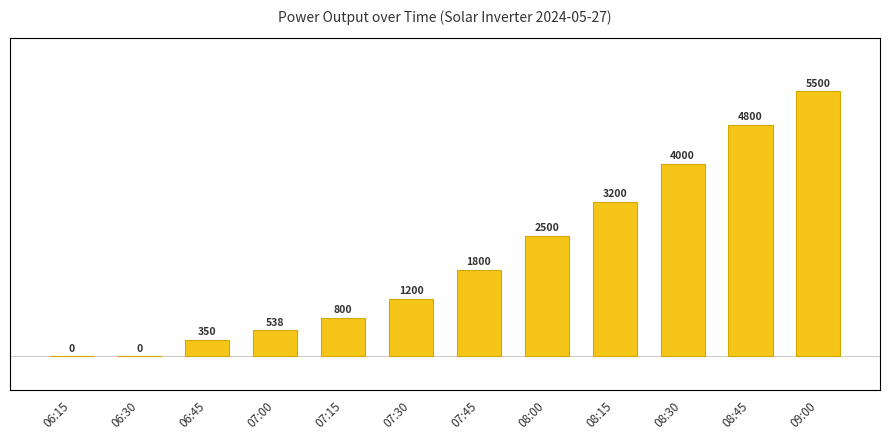

Approximately how many times larger is the value at 08:15 compared to 08:30?

0.8